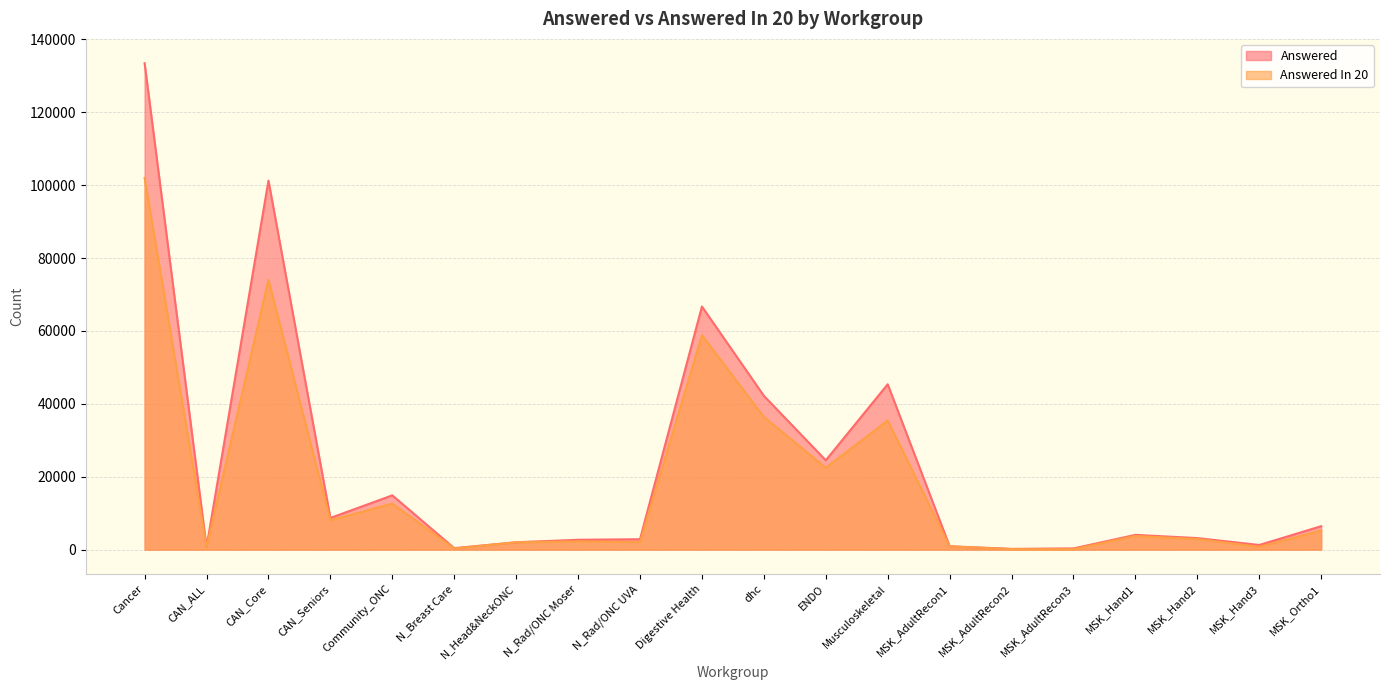

Which has a higher value, Cancer or CAN_ALL?

Cancer